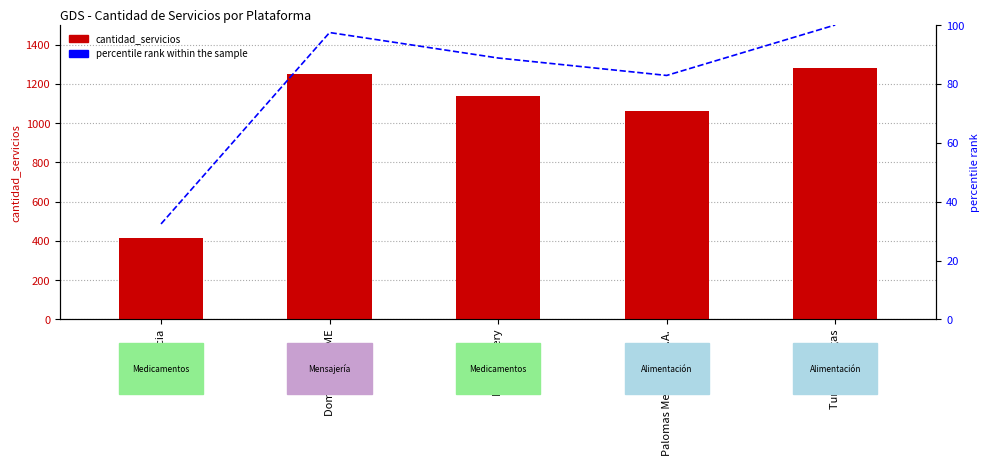

Between Fast Delivery and Turbo Entregas, which series saw the biggest shift?

cantidad_servicios